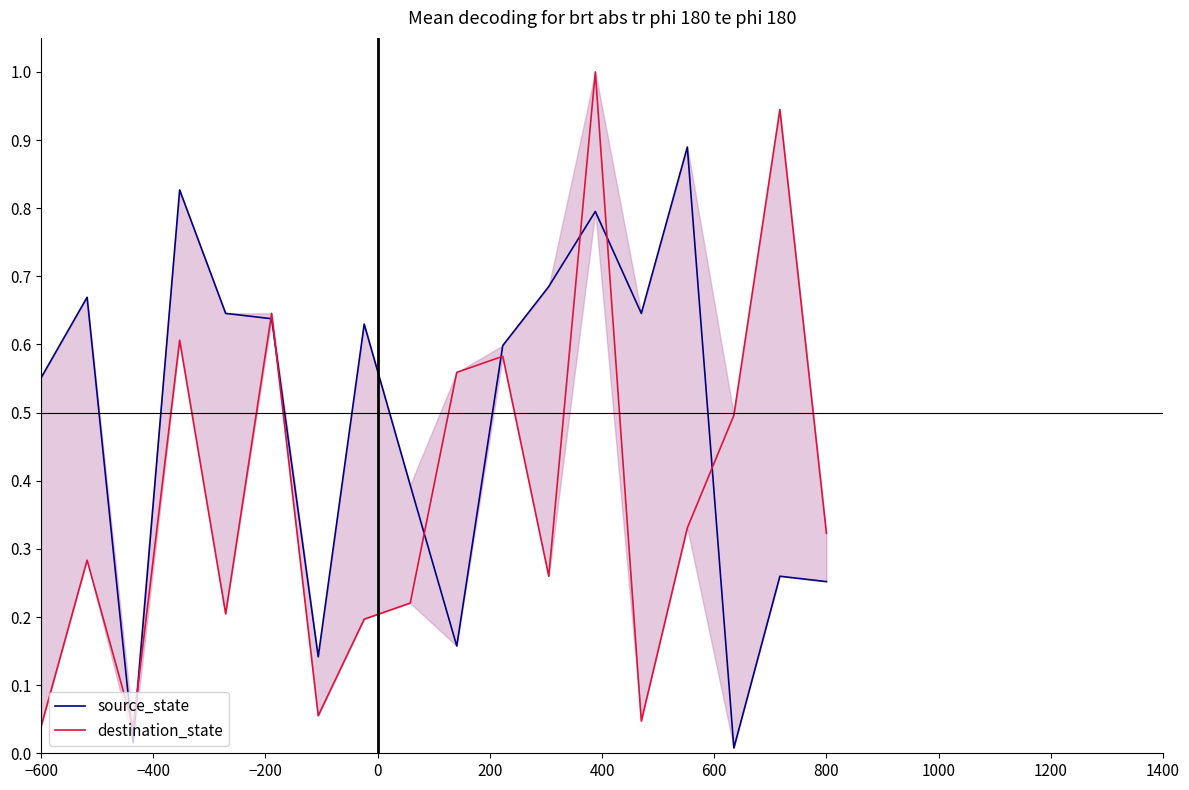

Count the number of data series in this chart.

2